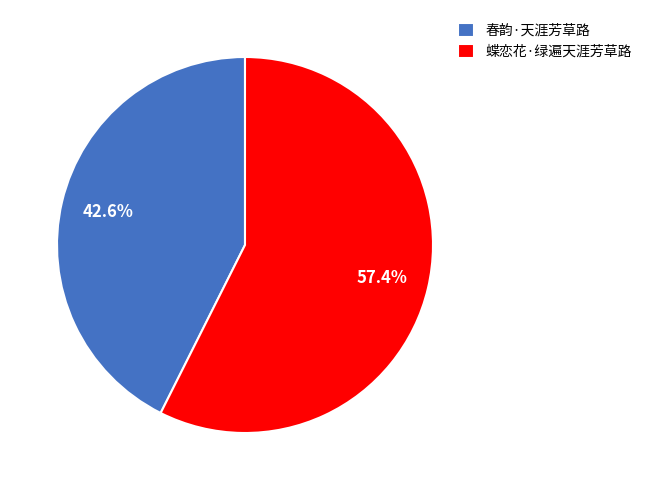

What is the largest slice in the pie chart?

蝶恋花·绿遍天涯芳草路